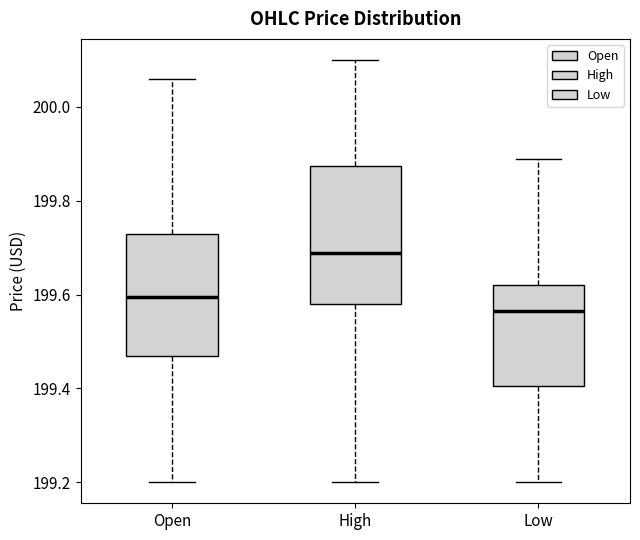

Reading left to right, read every box against the y-axis: the position of its median line, the range the box covers, and the ends of its whiskers. The values are not printed on the chart, so give them approximately, as read against the axis.

Open: median 199.60, box 199.46 to 199.74, whiskers 199.20 to 200.06
High: median 199.68, box 199.58 to 199.88, whiskers 199.20 to 200.10
Low: median 199.56, box 199.40 to 199.62, whiskers 199.20 to 199.90